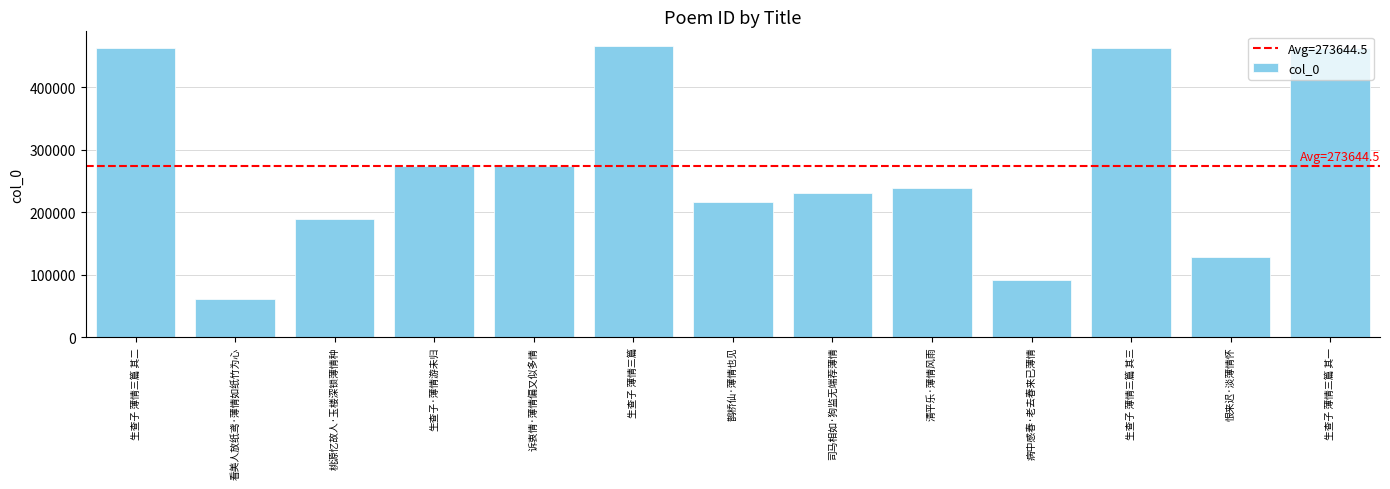

What is the greatest value displayed?

466008